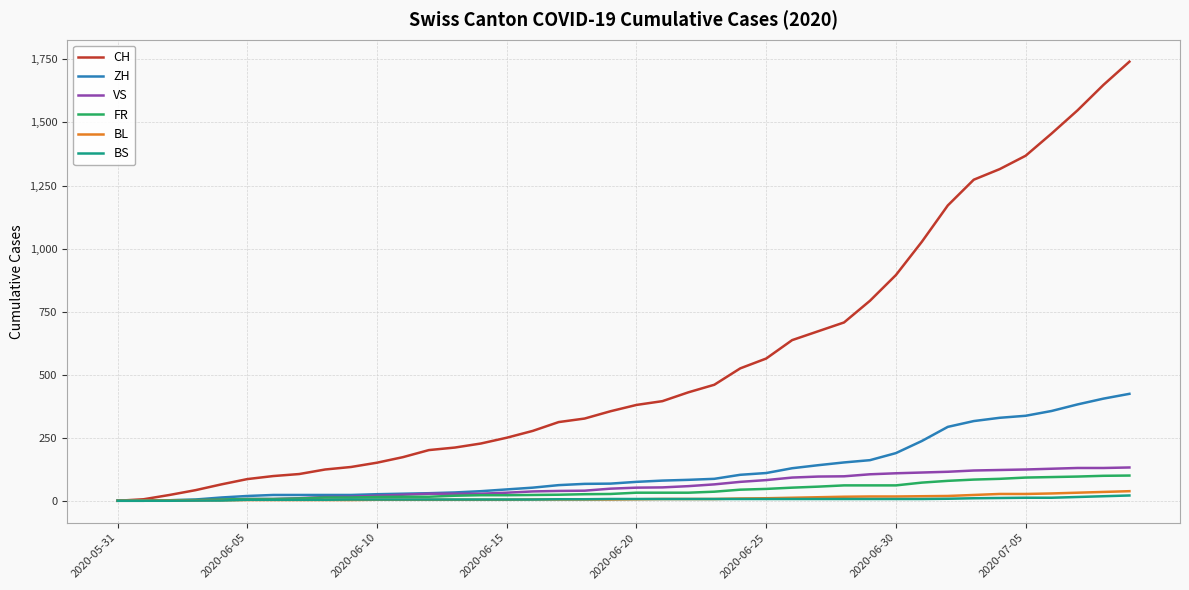

What is the average value of the BL series?

11